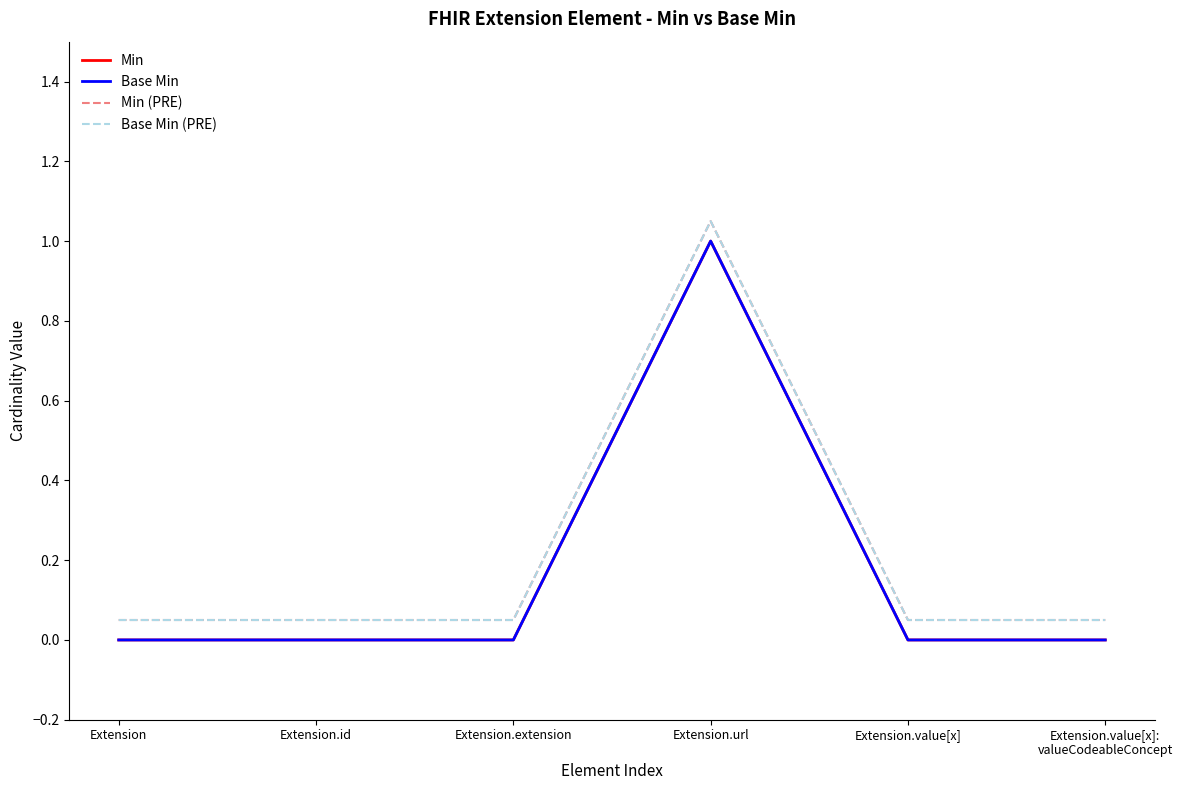

At which category does Base Min (PRE) reach its first local peak?

Extension.url